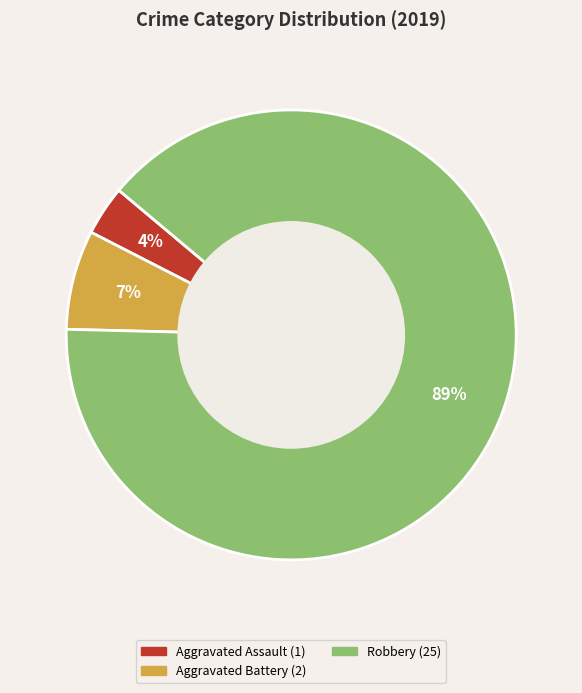

To the nearest percent, what is the average slice percentage?

33%